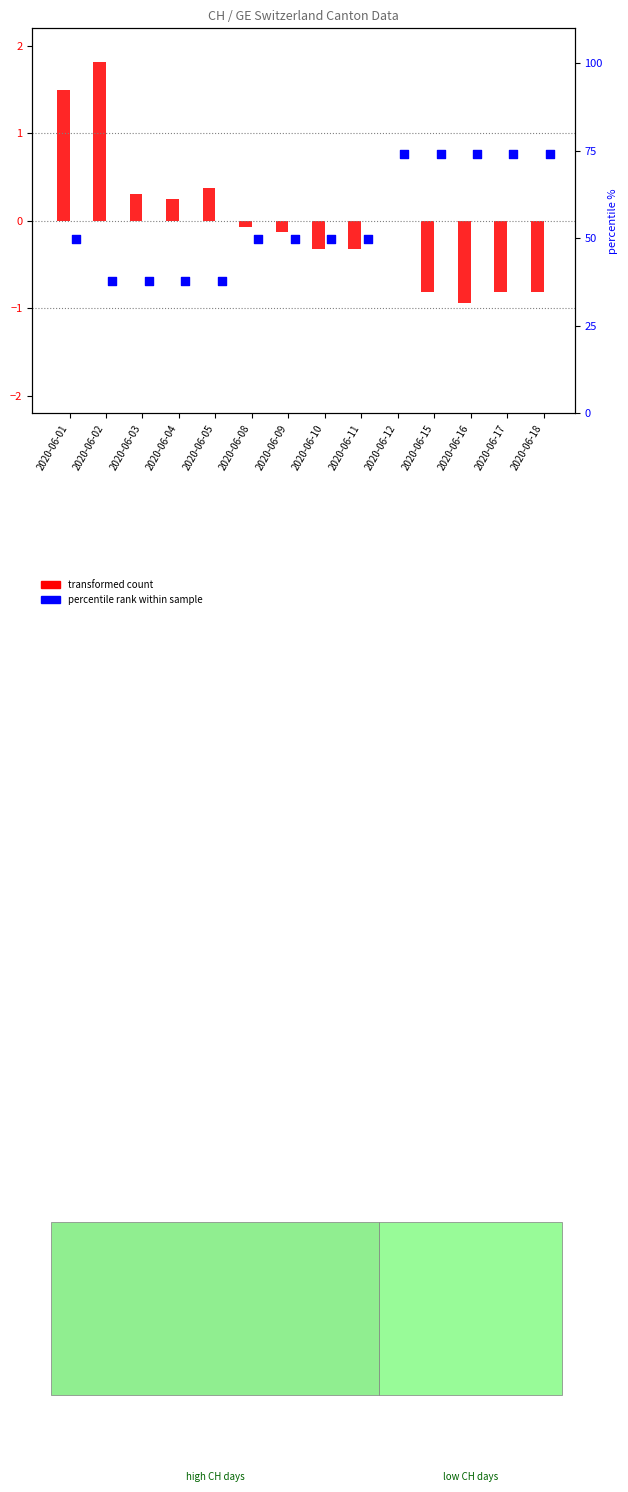

Which series has the widest spread of Y values?

transformed count (CH norm)